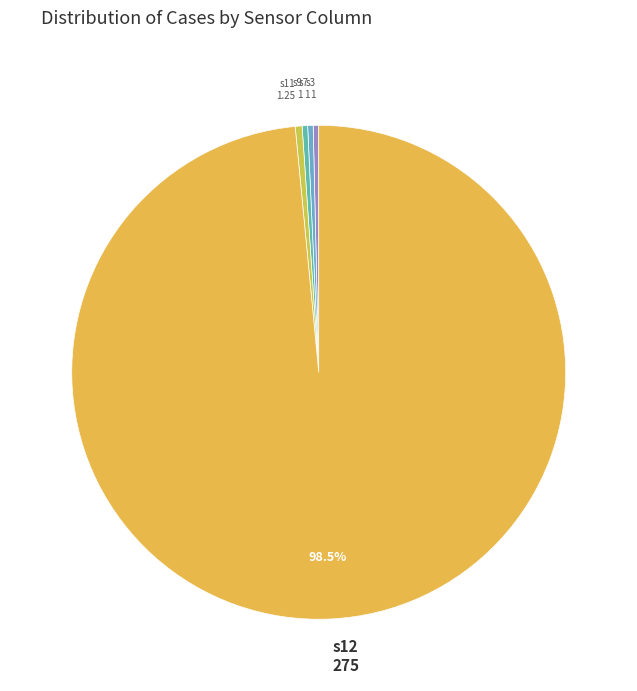

How many slices are in this pie chart?

5